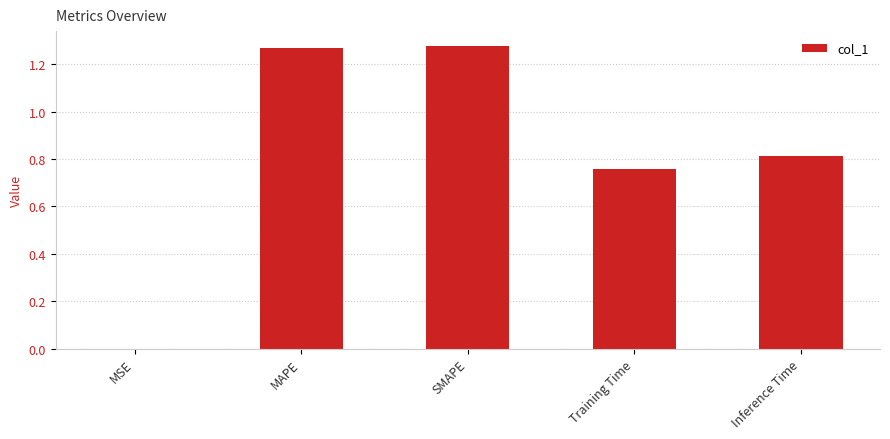

What is the change in value from MSE to Inference Time?

+0.8